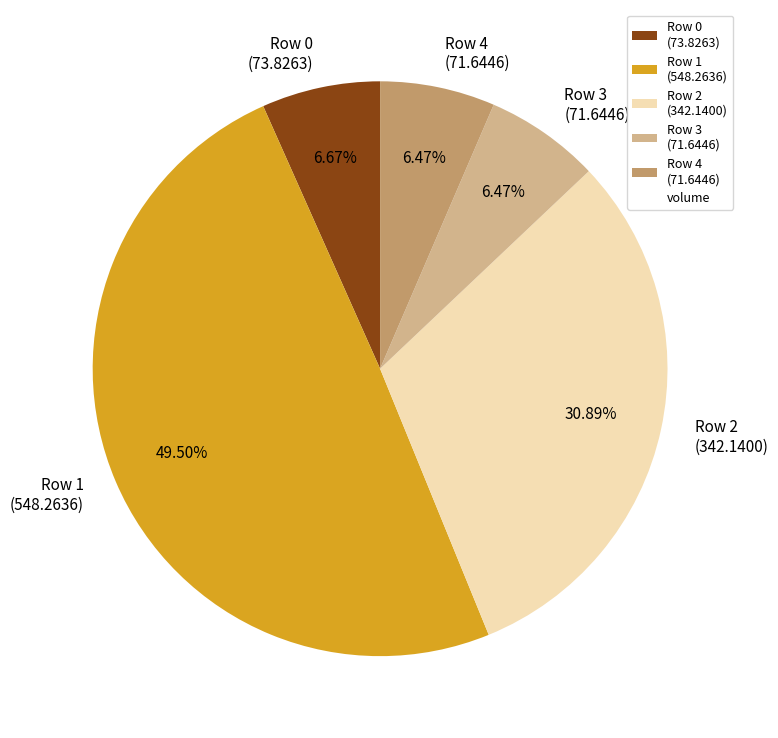

Is the sum of Row 3 (71.6446) and Row 4 (71.6446) greater than half?

No